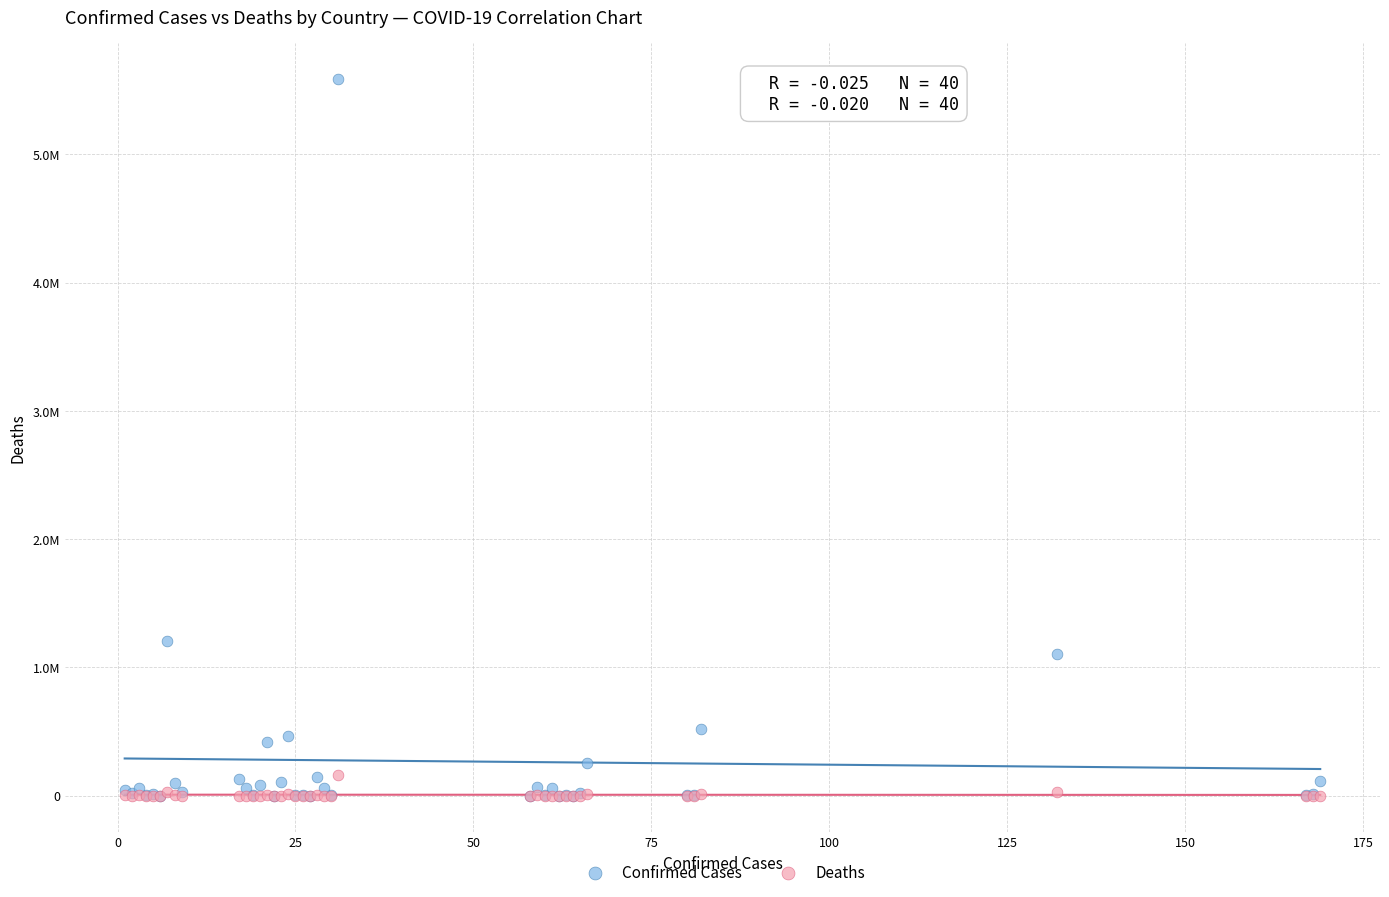

What are all the series names shown in the legend?

Confirmed Cases, Deaths